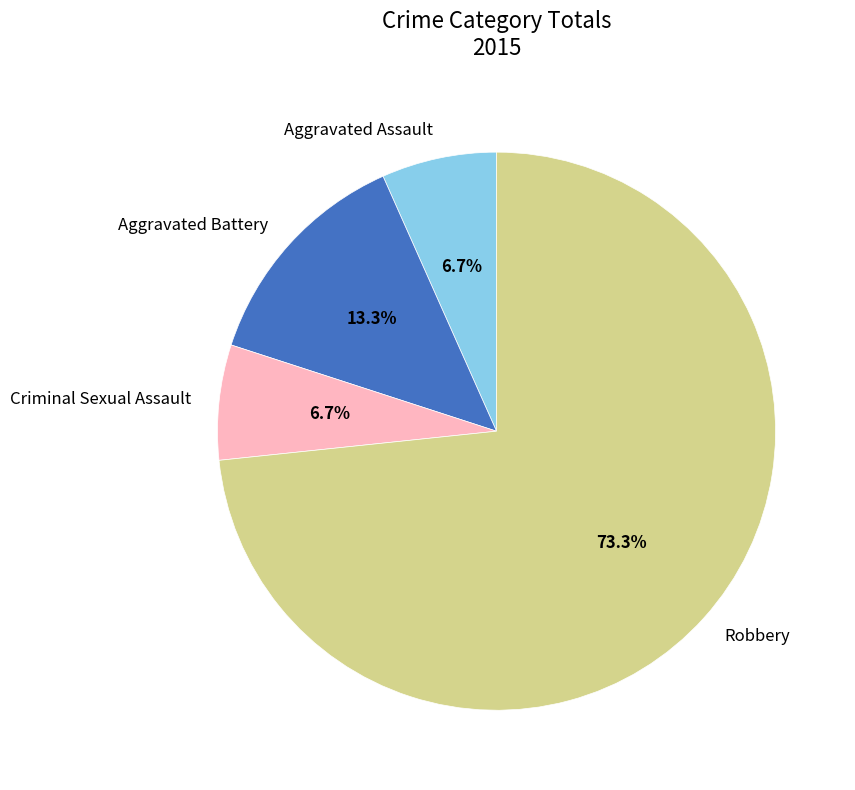

To the nearest percent, what is the combined percentage of Criminal Sexual Assault and Aggravated Assault?

13%